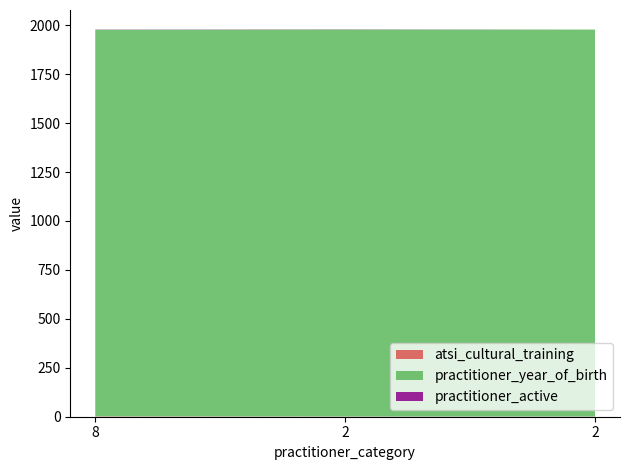

Reading left to right, list all the values displayed in this chart.

atsi_cultural_training: 8=2	2=1	2=1
practitioner_year_of_birth: 8=1975	2=1977	2=1977
practitioner_active: 8=1	2=1	2=0